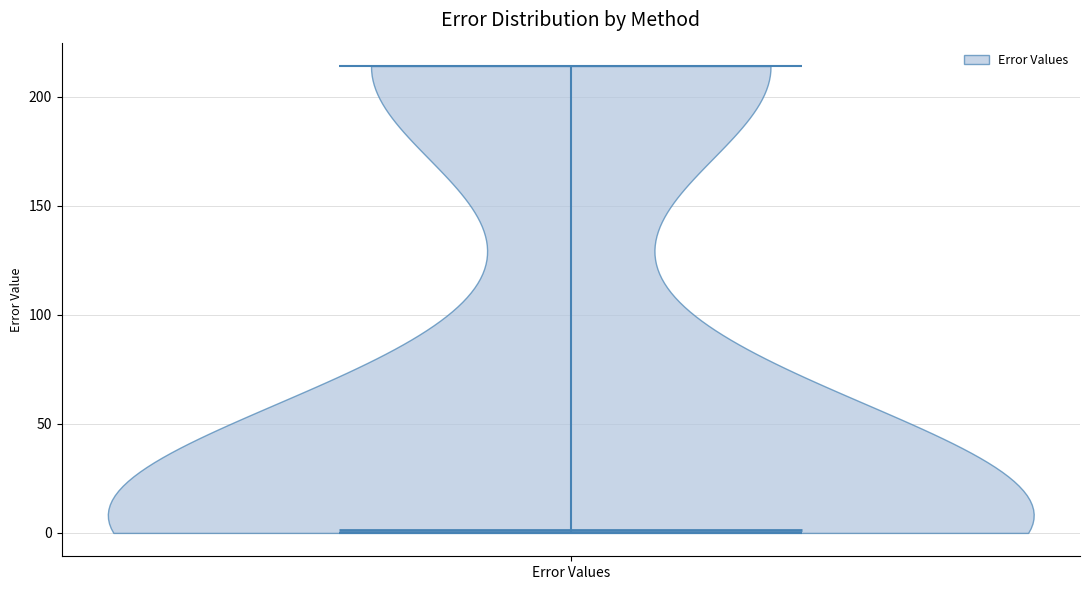

Read this violin plot against the y-axis: where its median line is, and the lowest and highest points the violin reaches. The values are not printed on the chart, so give them approximately, as read against the axis.

median line 0, lowest point 0, highest point 215